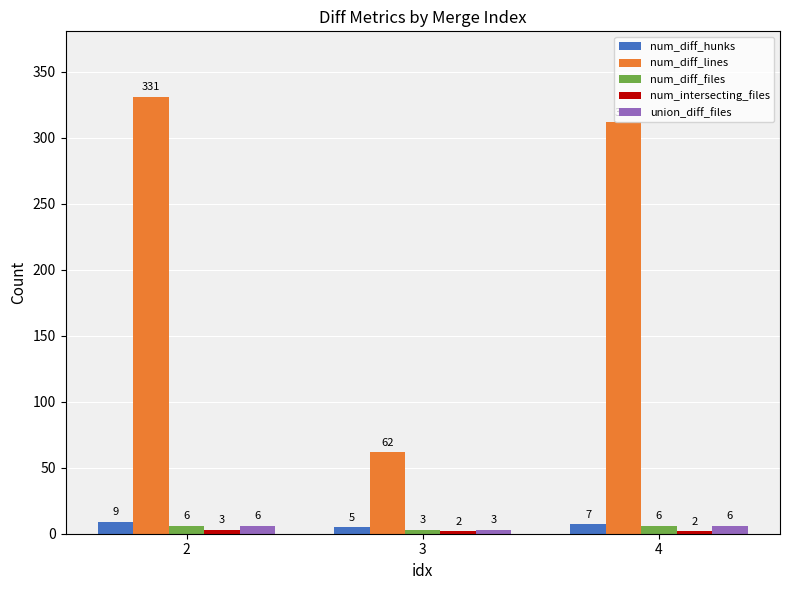

What is the difference between the highest and lowest values at 4?

310